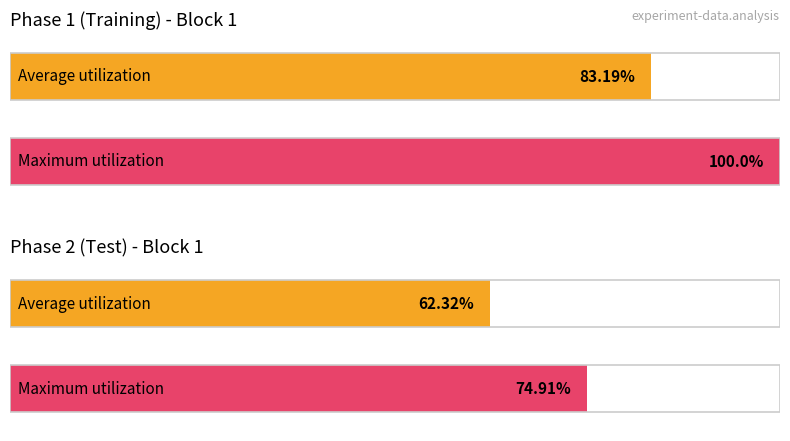

List the series in order of their peak value, highest first.

Maximum utilization, Average utilization